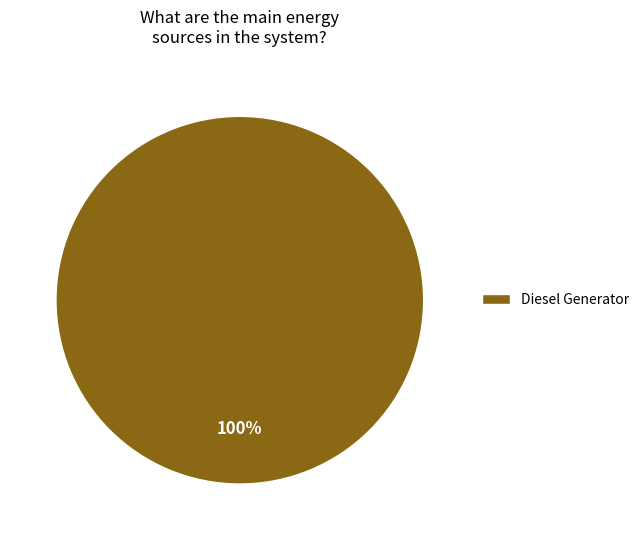

Rank the categories by value from highest to lowest.

Diesel Generator